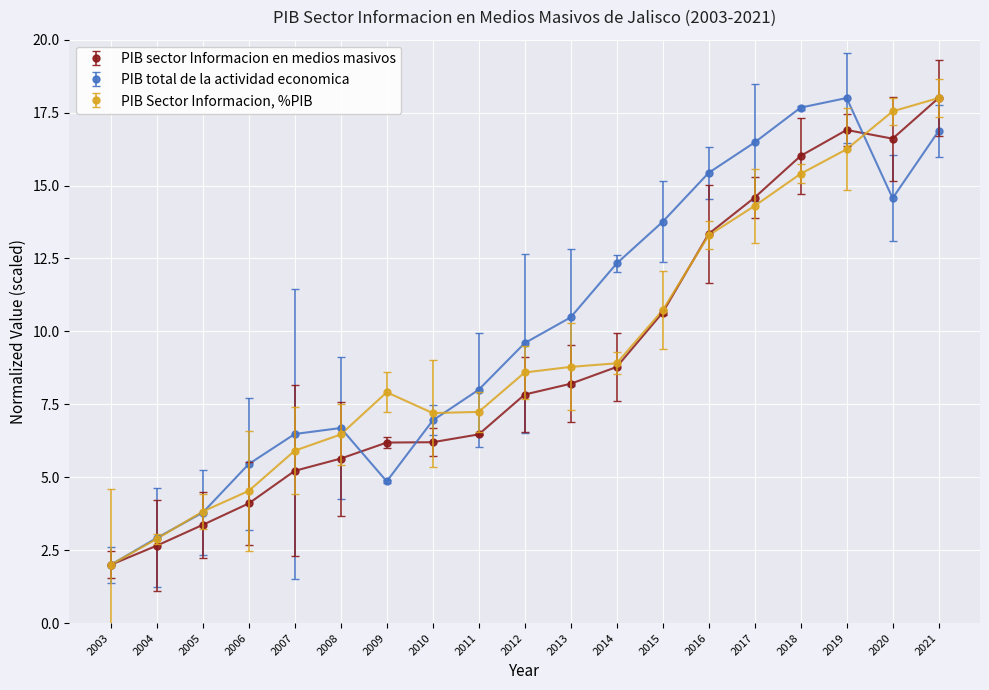

What is the difference between the PIB total de la actividad economica values at 2007 and 2015?

7.3